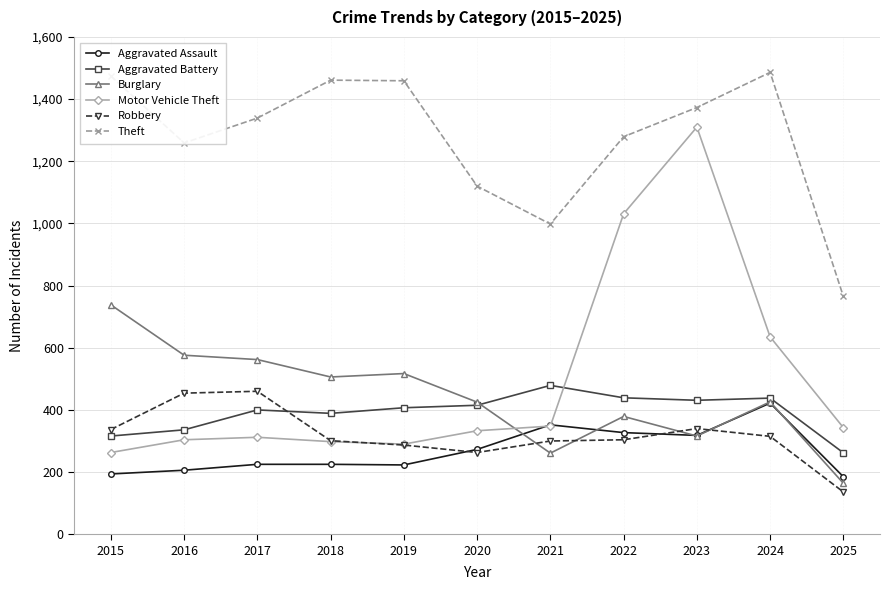

True or false: Burglary has more than 0 points higher than both neighbors.

True